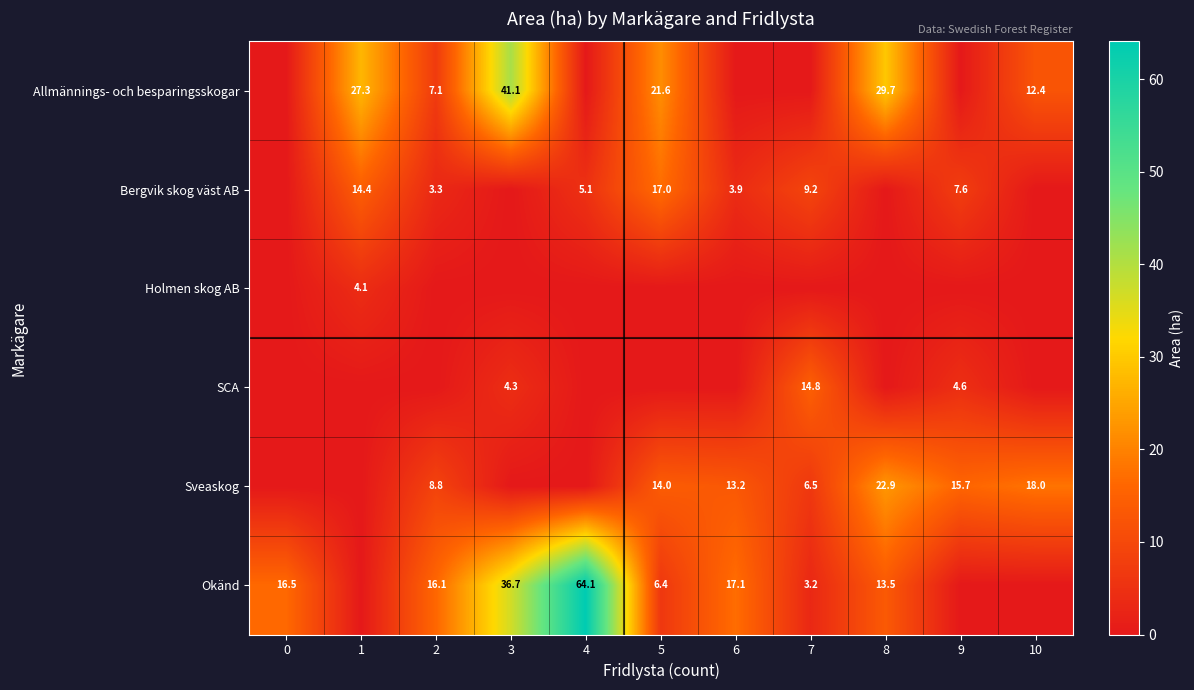

The value of Okänd at 4 is 64.1. True or false?

True